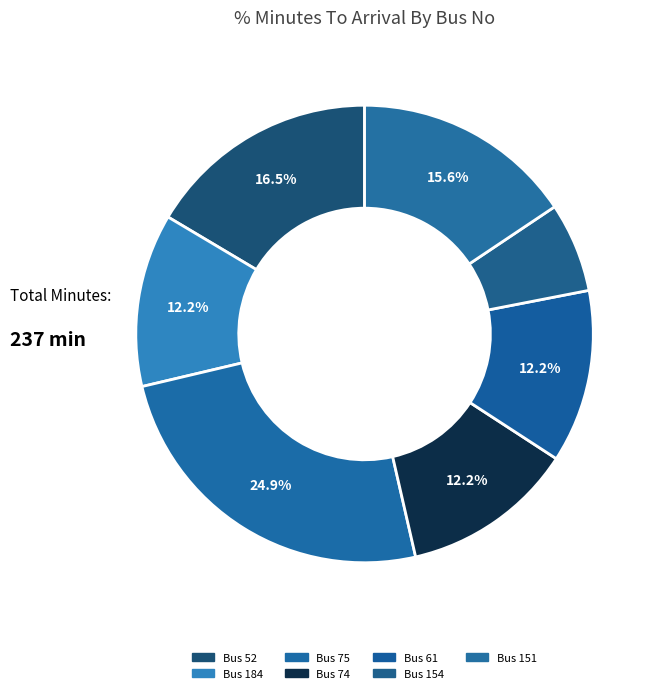

Is there any slice that represents more than half of the pie?

No